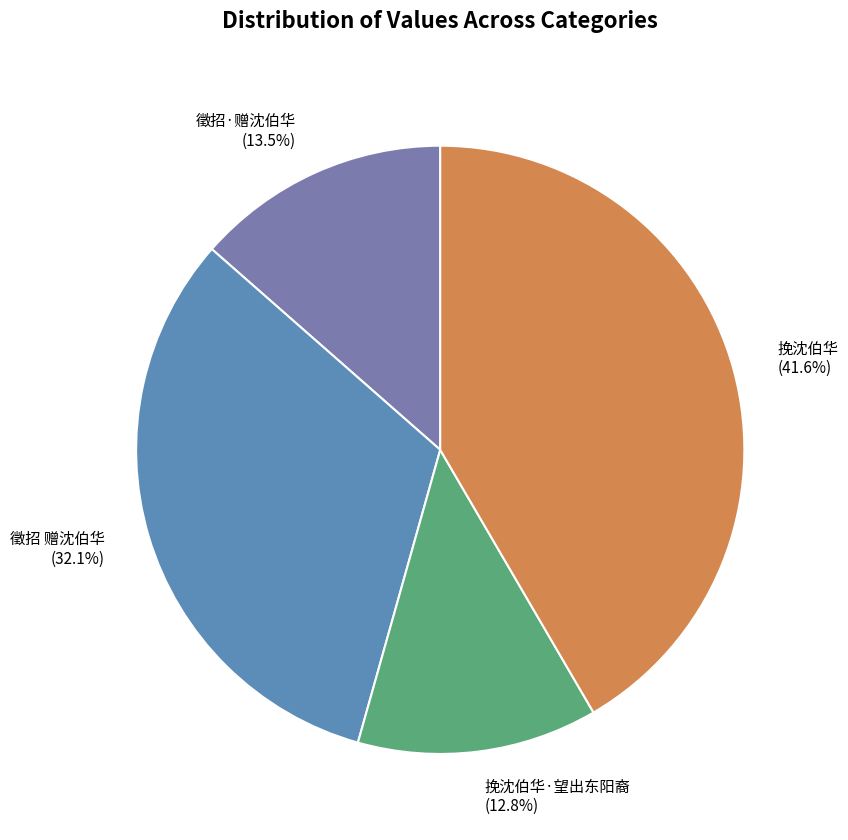

What percentage is NOT represented by 徵招 赠沈伯华?

67.9%